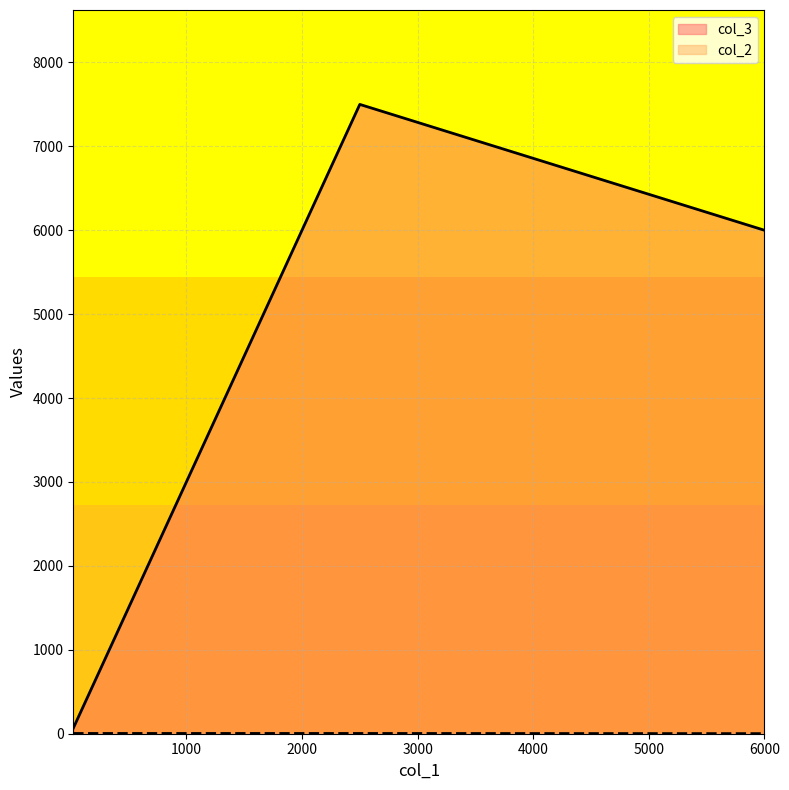

Is it true that col_3 equals 10581 at 6000?

False